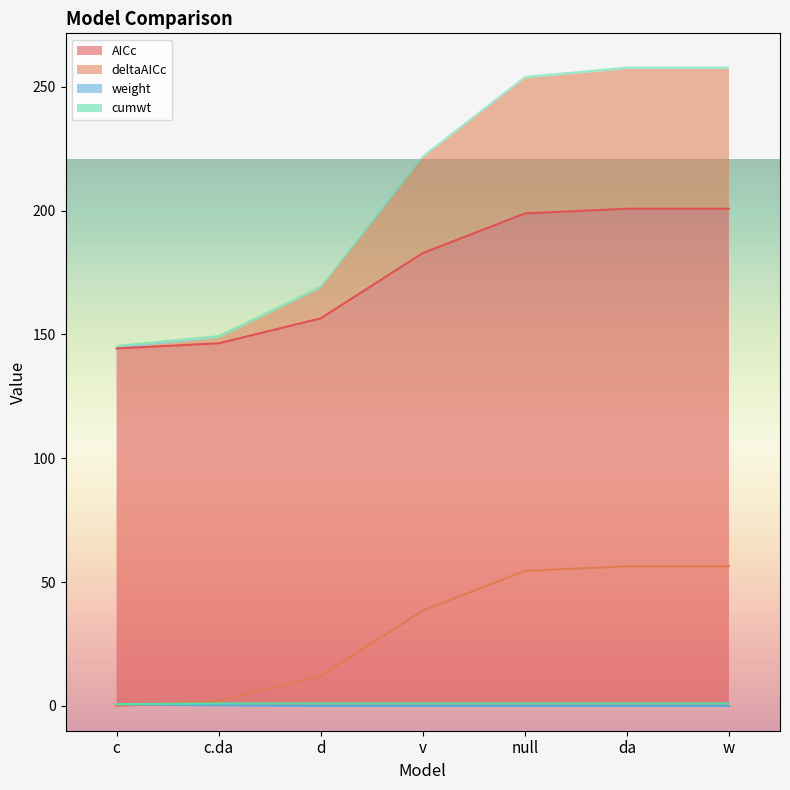

Is it true that weight equals 0.5 at da?

False